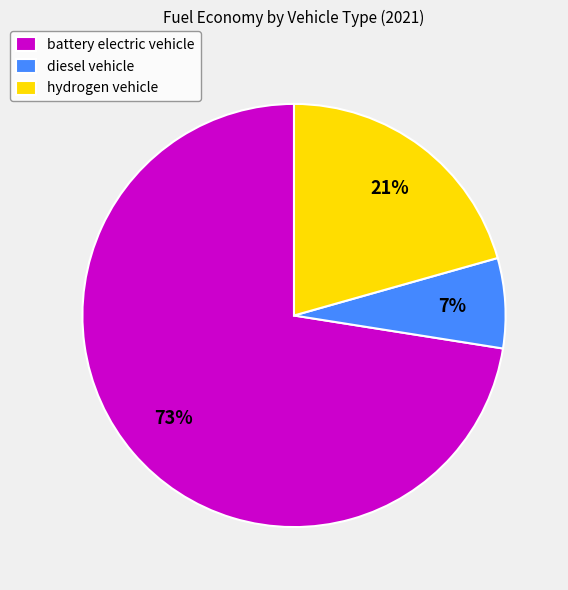

Between battery electric vehicle and hydrogen vehicle, which is larger?

battery electric vehicle